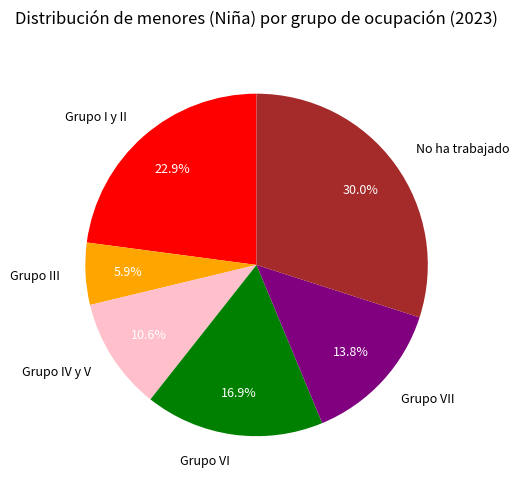

Which slice is the largest?

No ha trabajado